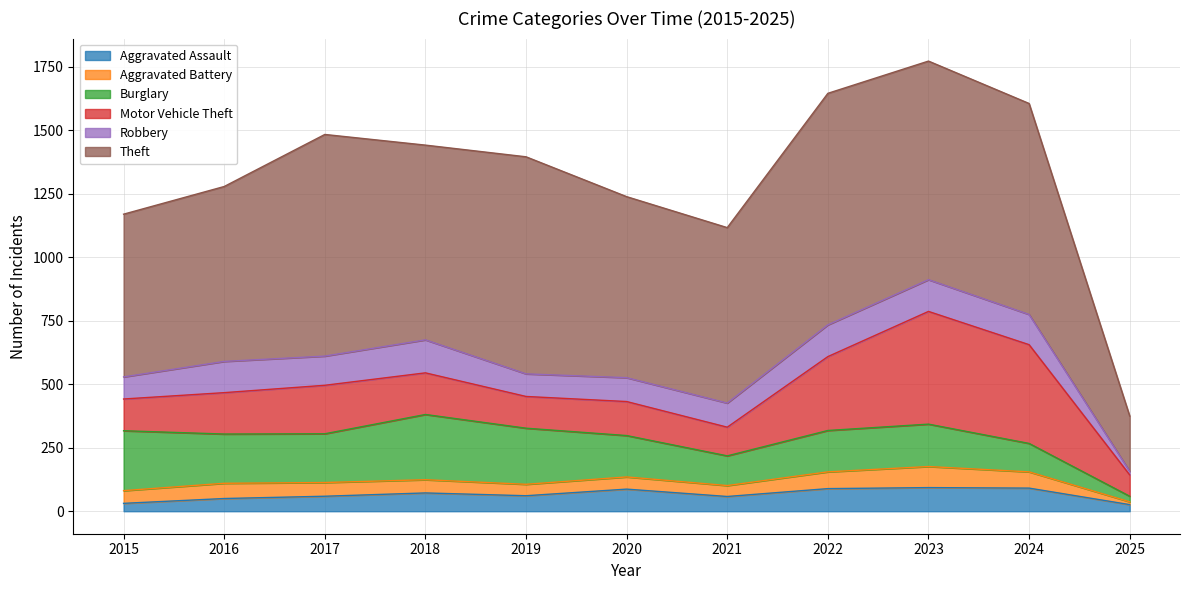

How many times do Aggravated Assault and Aggravated Battery cross each other?

1